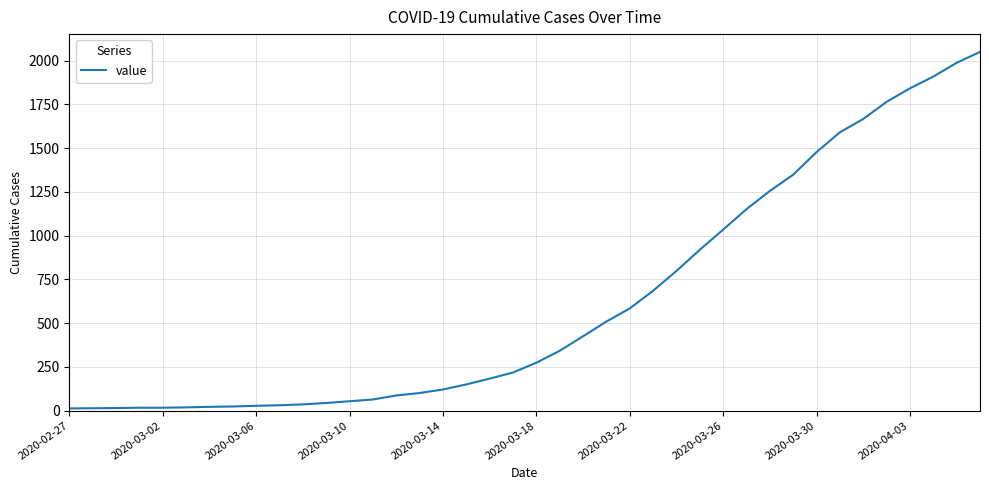

How many values are below 274?

20